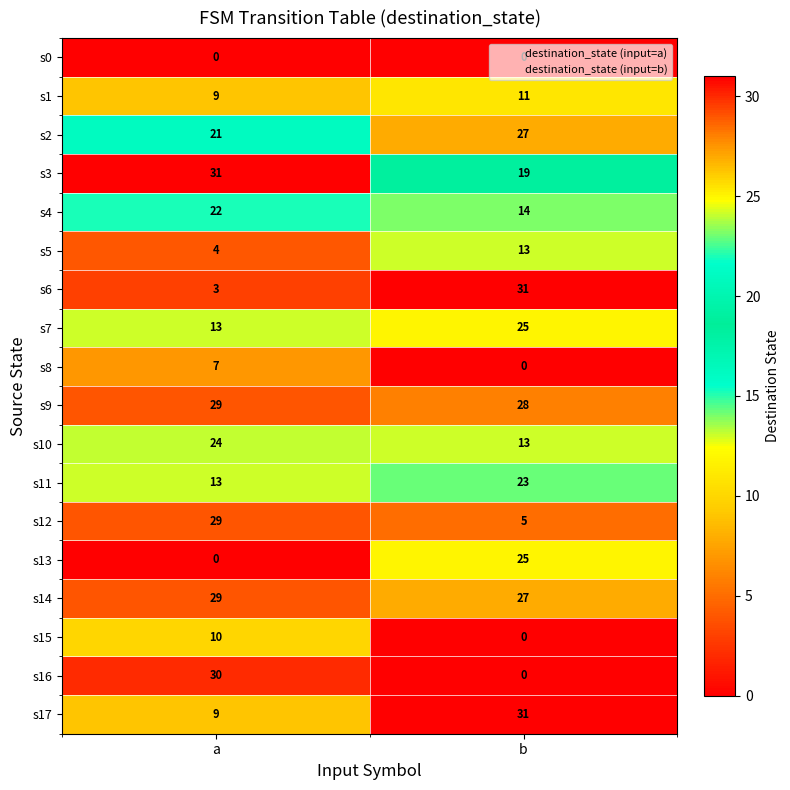

What is the difference between the highest and lowest values at b?

31